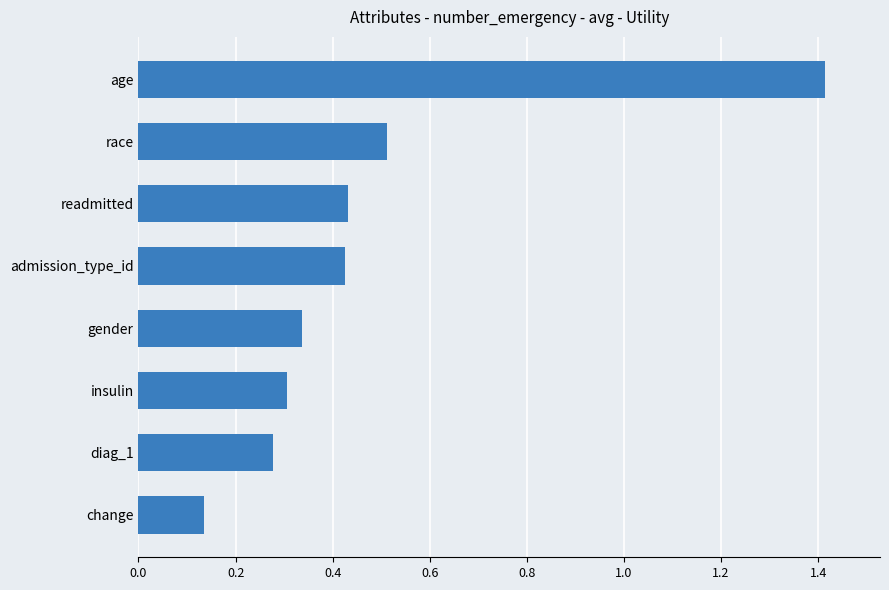

What is the greatest value displayed?

1.4